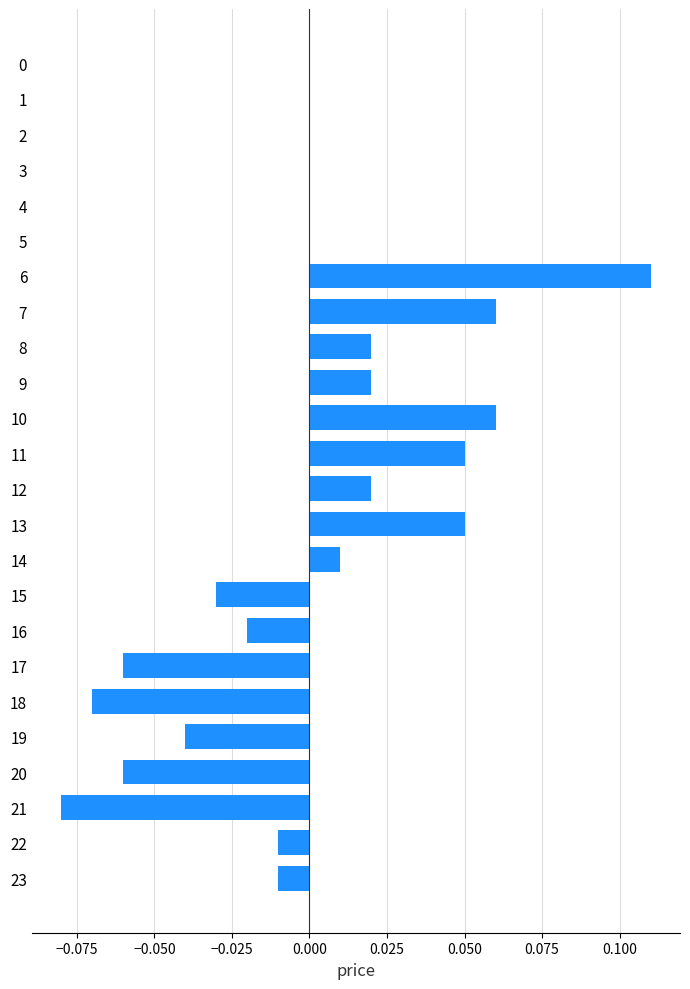

Between 8 and 2, which is larger?

8